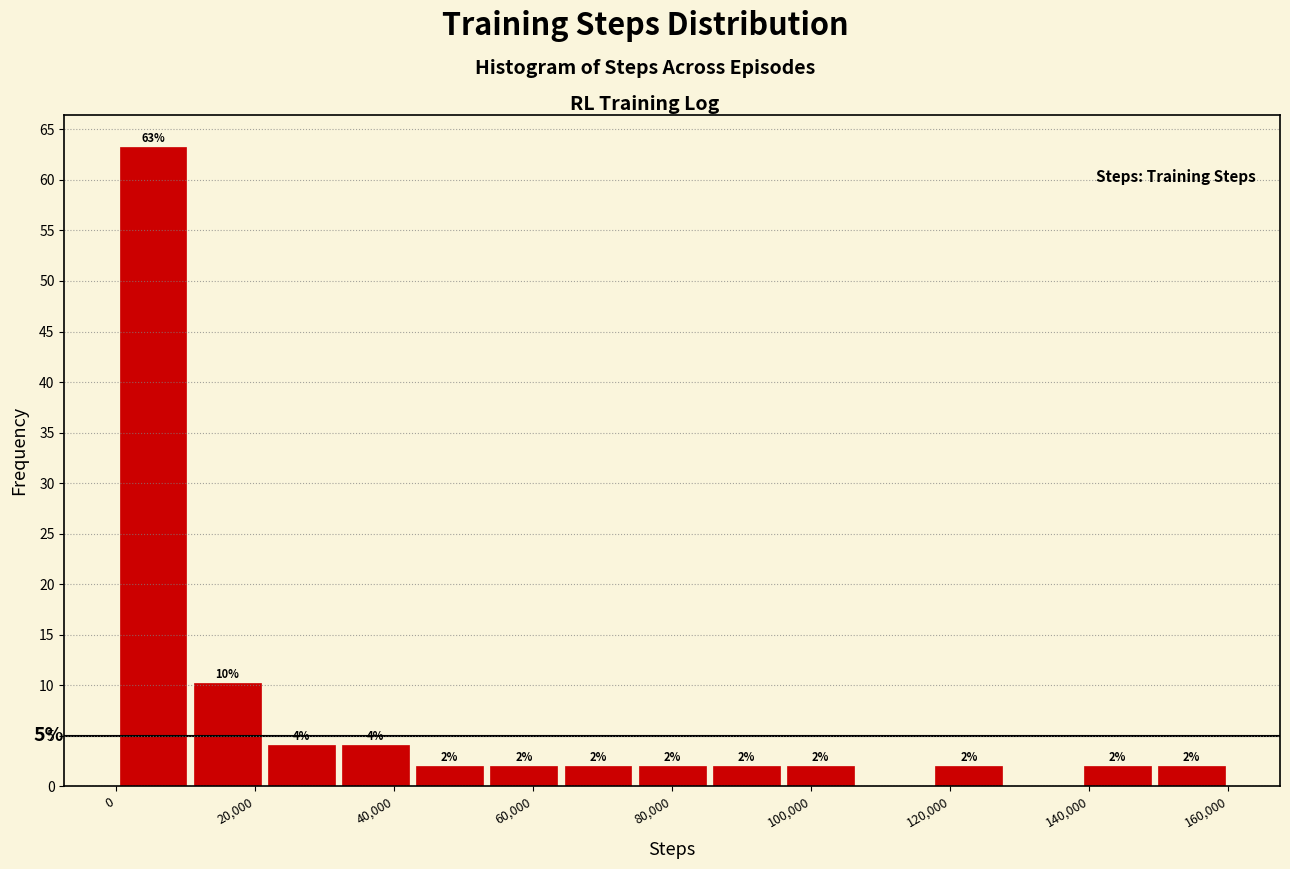

Over which range of the x-axis is the bar tallest?

0 to 10000